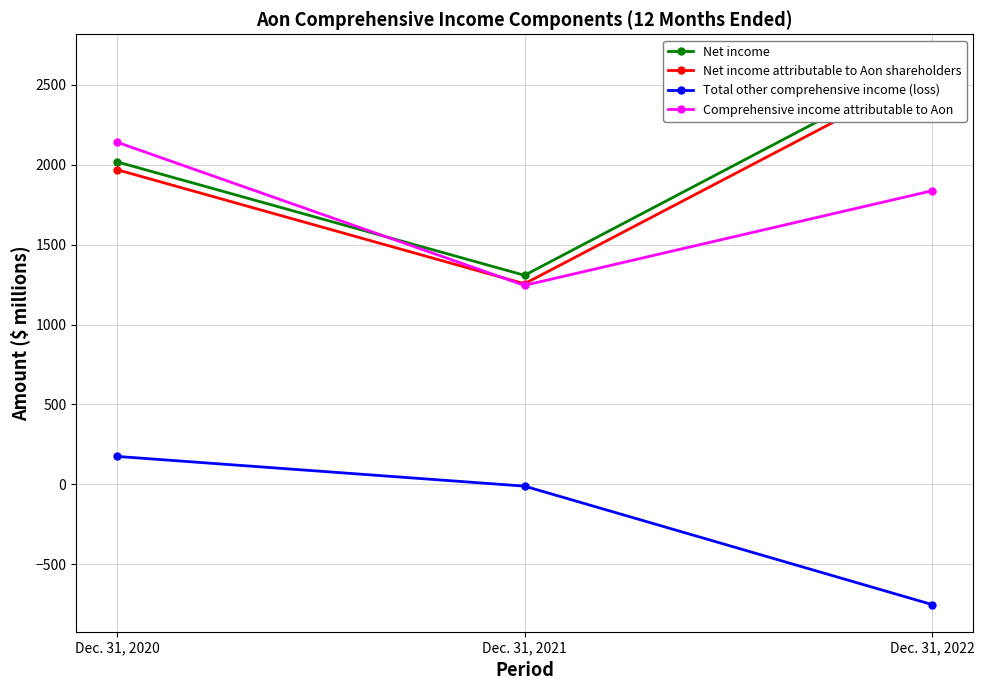

What is the total value across all series at Dec. 31, 2020?

6303